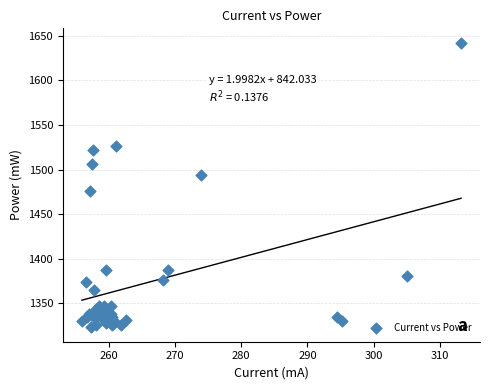

What Y value in the scatter plot is closest to 1482?

1475.6